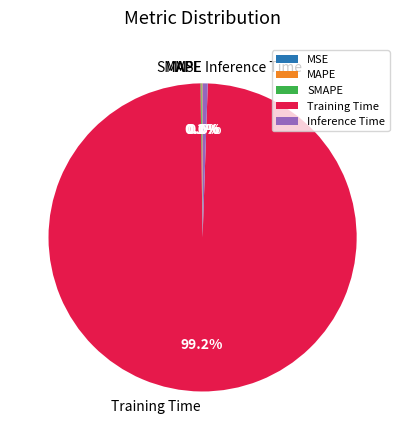

What percentage do Training Time and Inference Time together represent?

99.8%